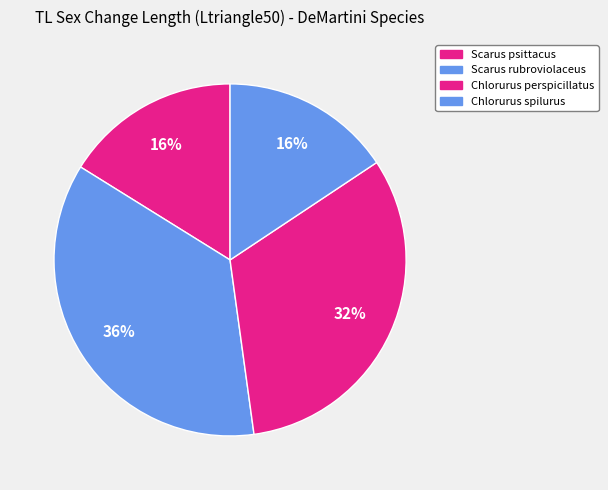

What percentage is the Scarus psittacus slice, to the nearest percent?

16%